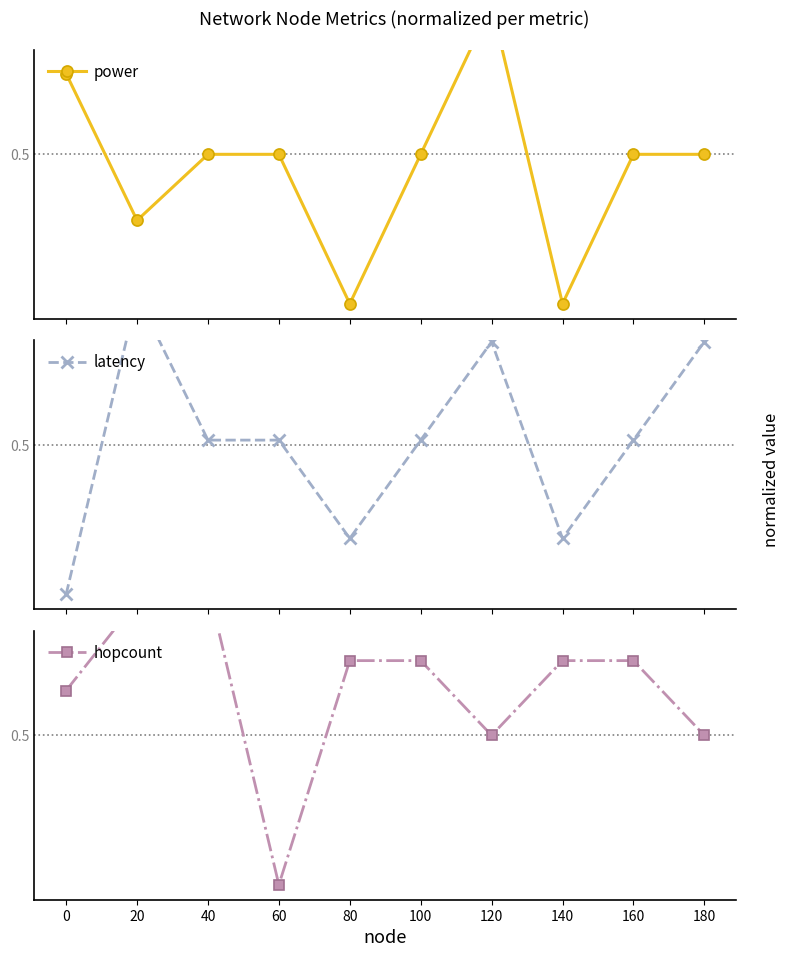

After their last crossing, which series has the higher values: hopcount or latency?

latency